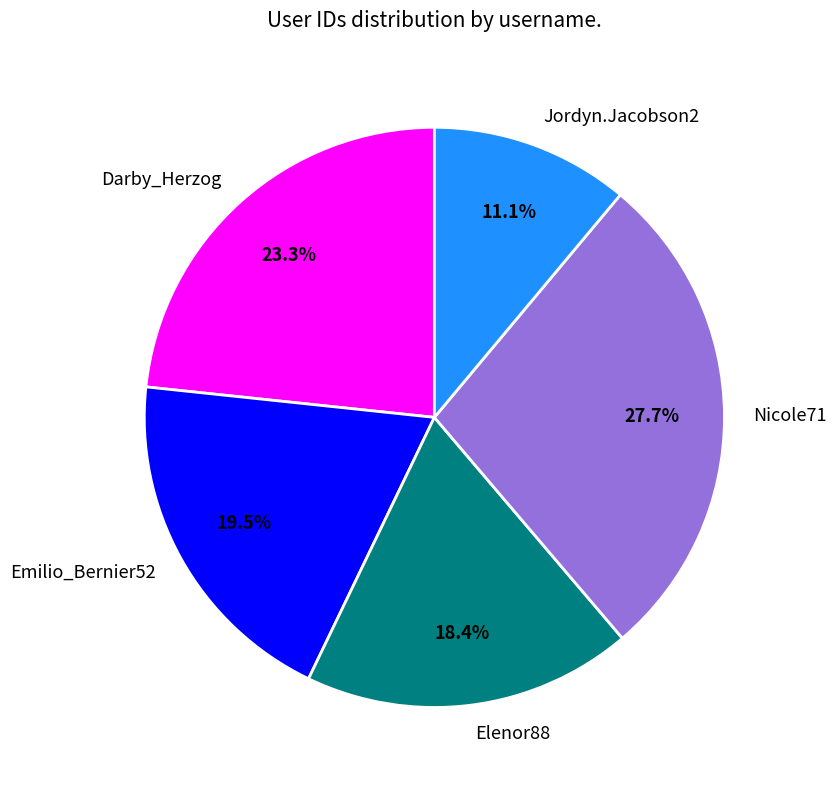

True or false: Darby_Herzog accounts for 36% of the total.

False